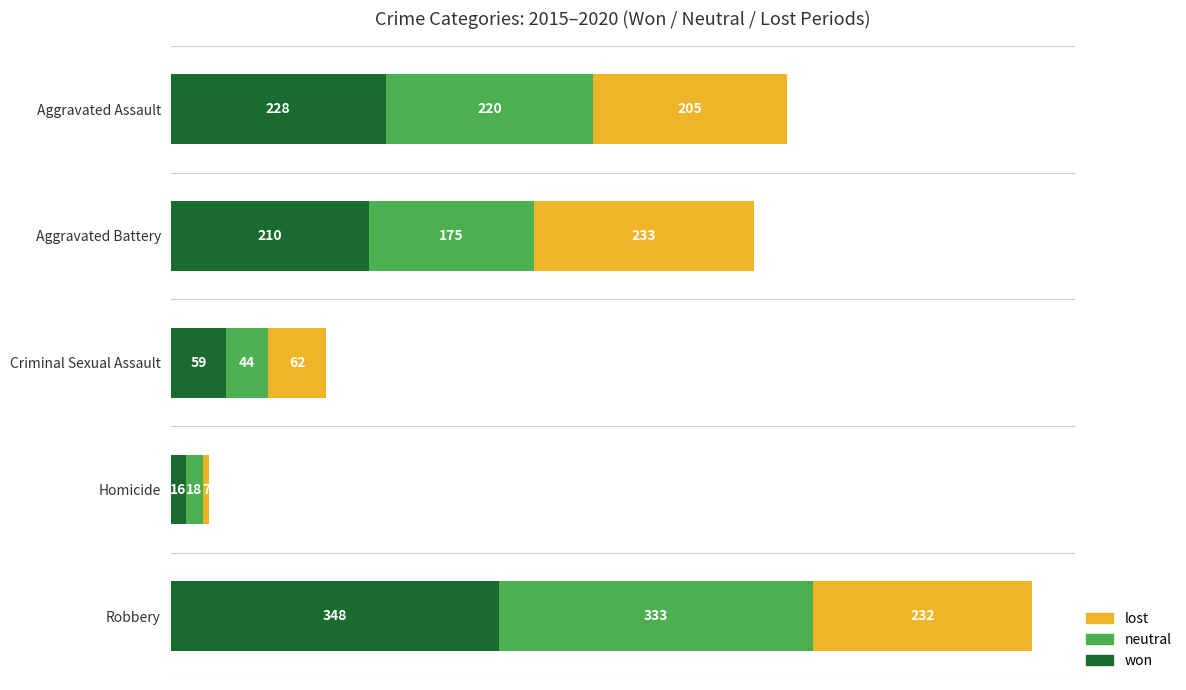

What is the difference between the maximum and minimum values in the won series?

332